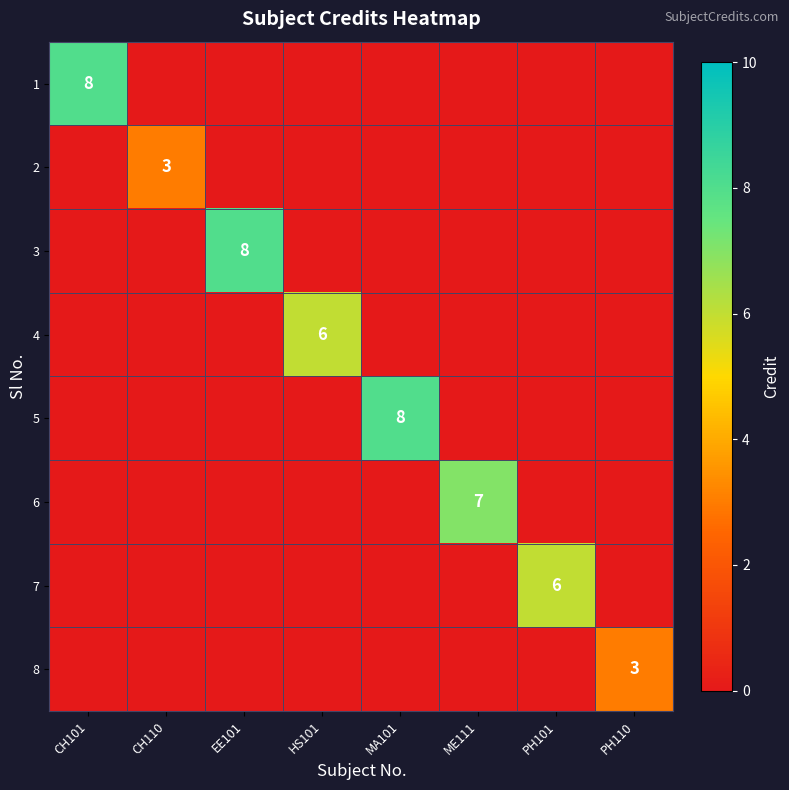

Is it true that 5 equals -5 at CH101?

False